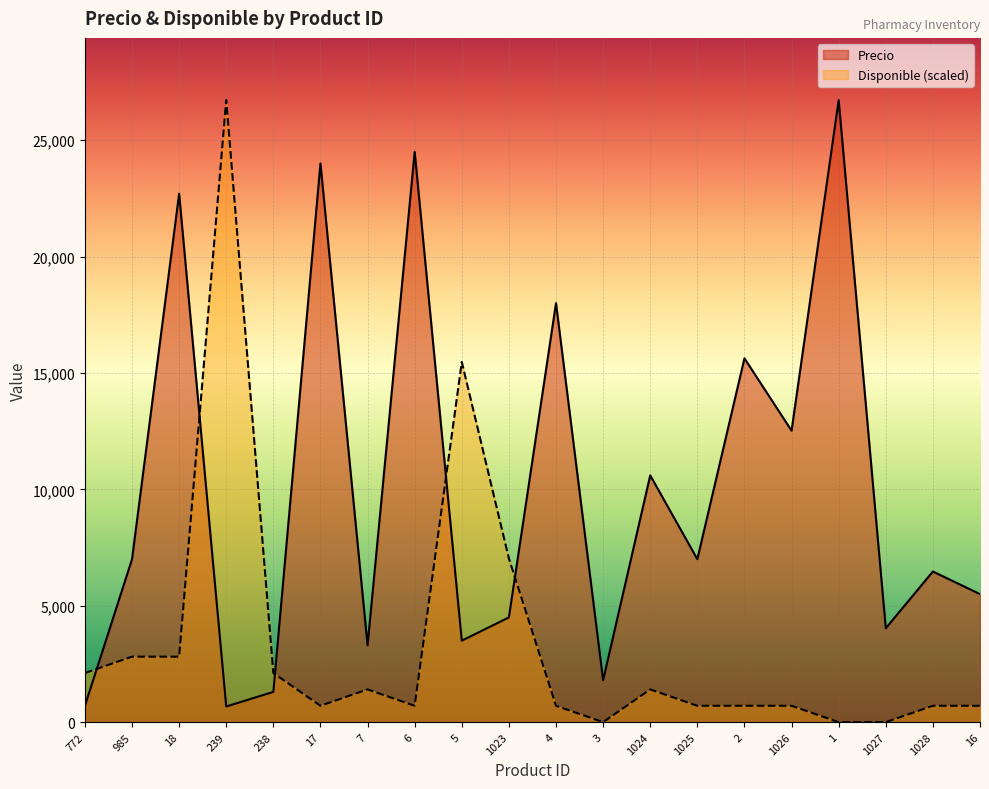

At which label is Disponible closest to 13361?

5